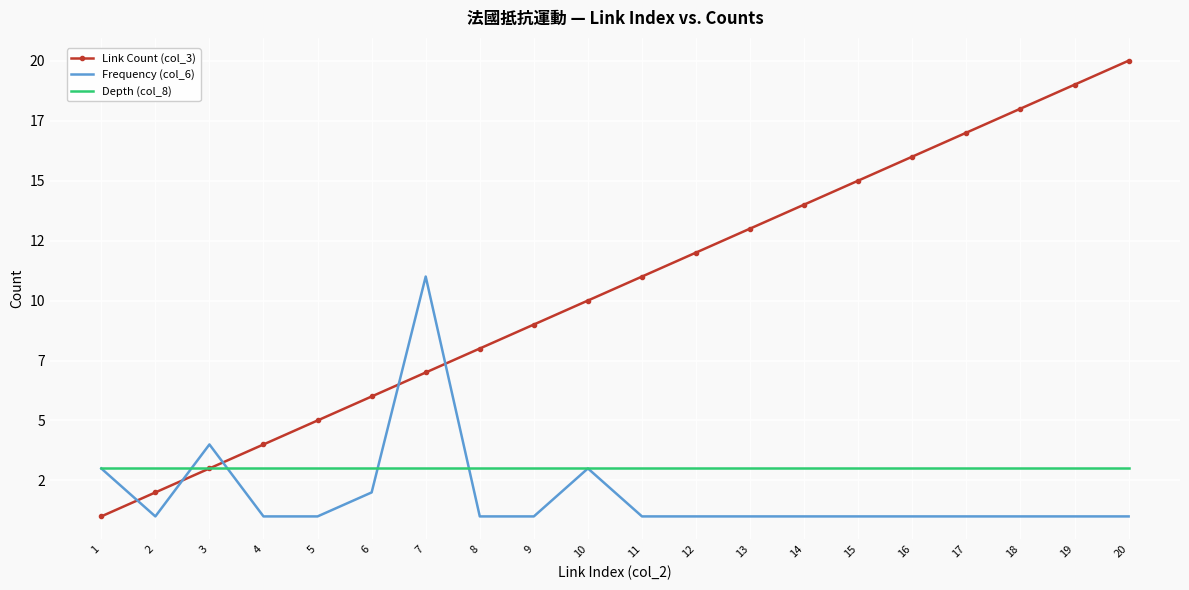

What are all the series names shown in the legend?

Link Count (col_3), Frequency (col_6), Depth (col_8)